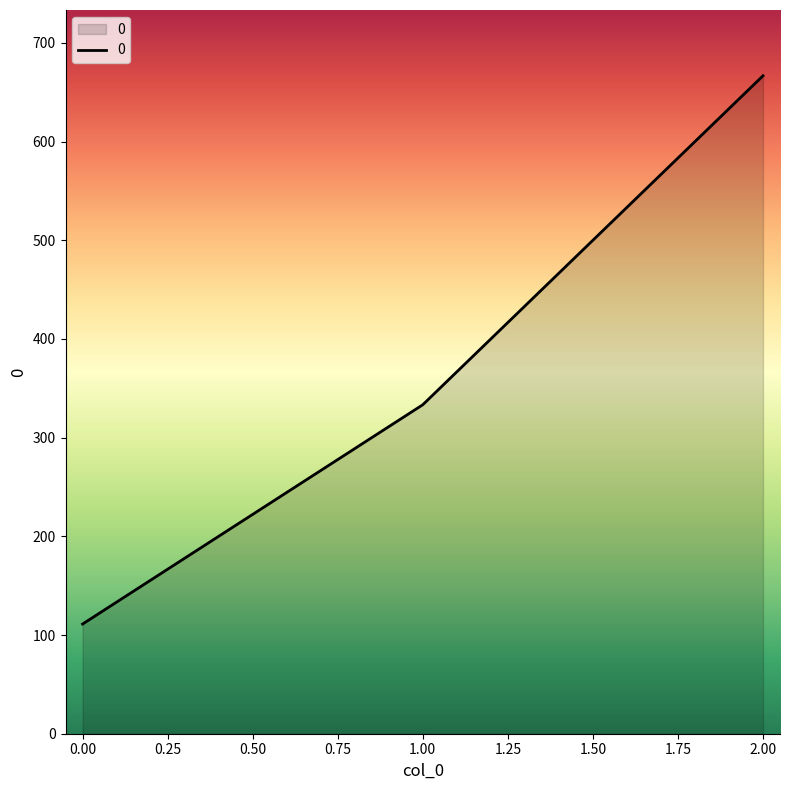

How many series are shown in this chart?

1